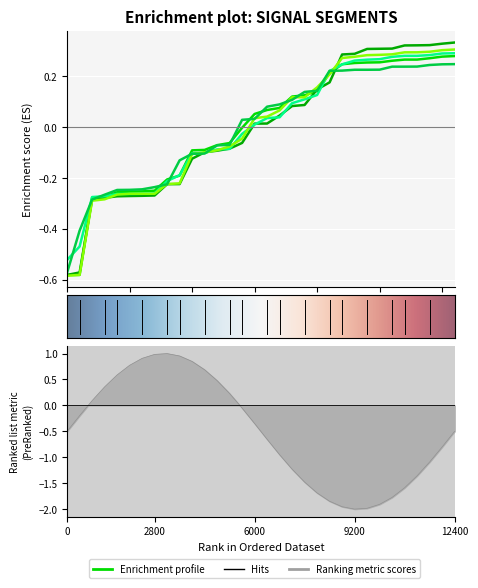

How many times do signal segment 4 and signal segment 1 cross each other?

5